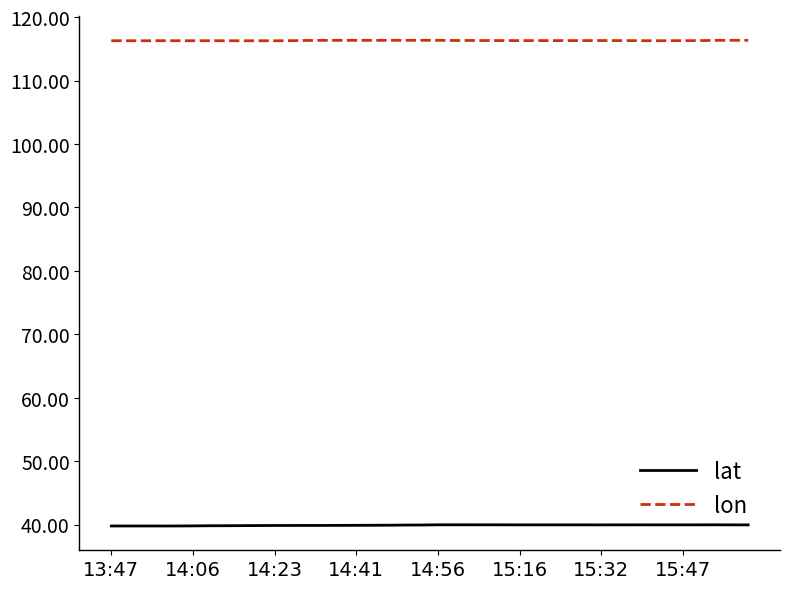

What is the smallest value displayed?

39.8